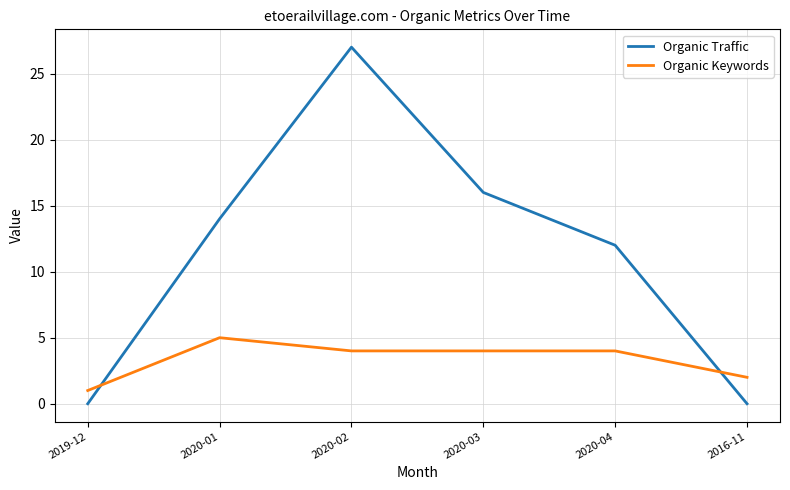

What is the sum of all Organic Traffic values?

69